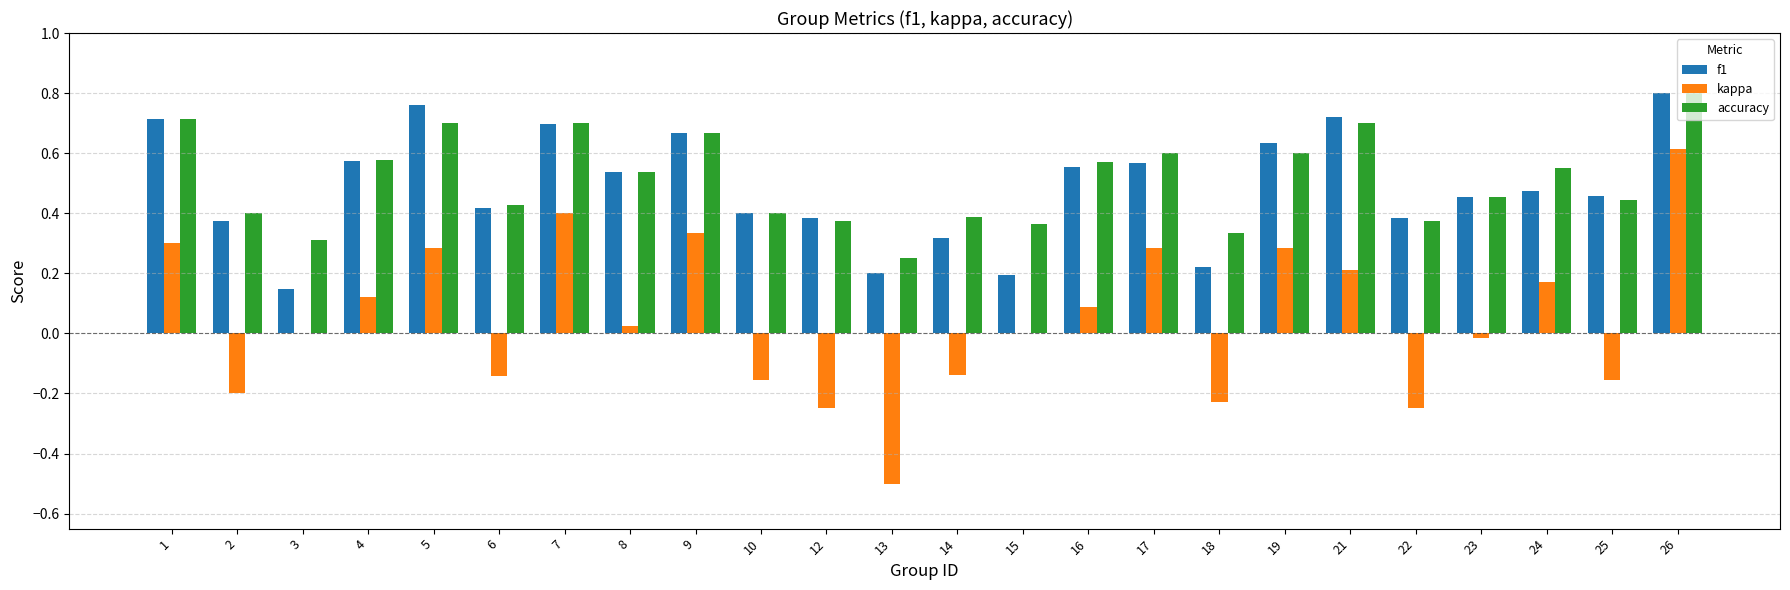

At which category is the sum across all series the highest?

26